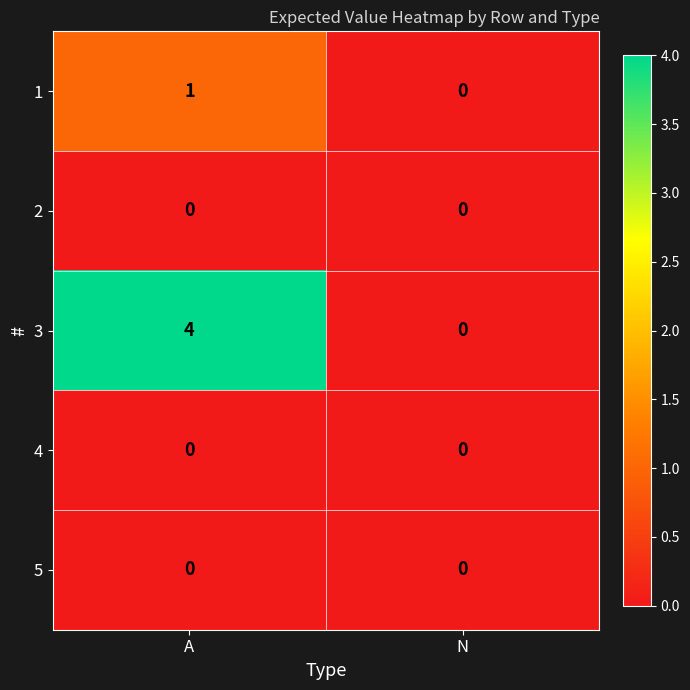

Which category has the highest value in the 3 series?

A